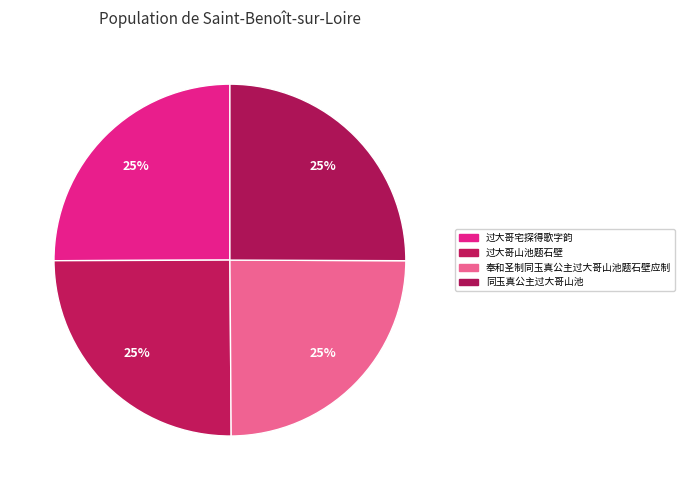

Which slice is the largest?

过大哥宅探得歌字韵(1178936)